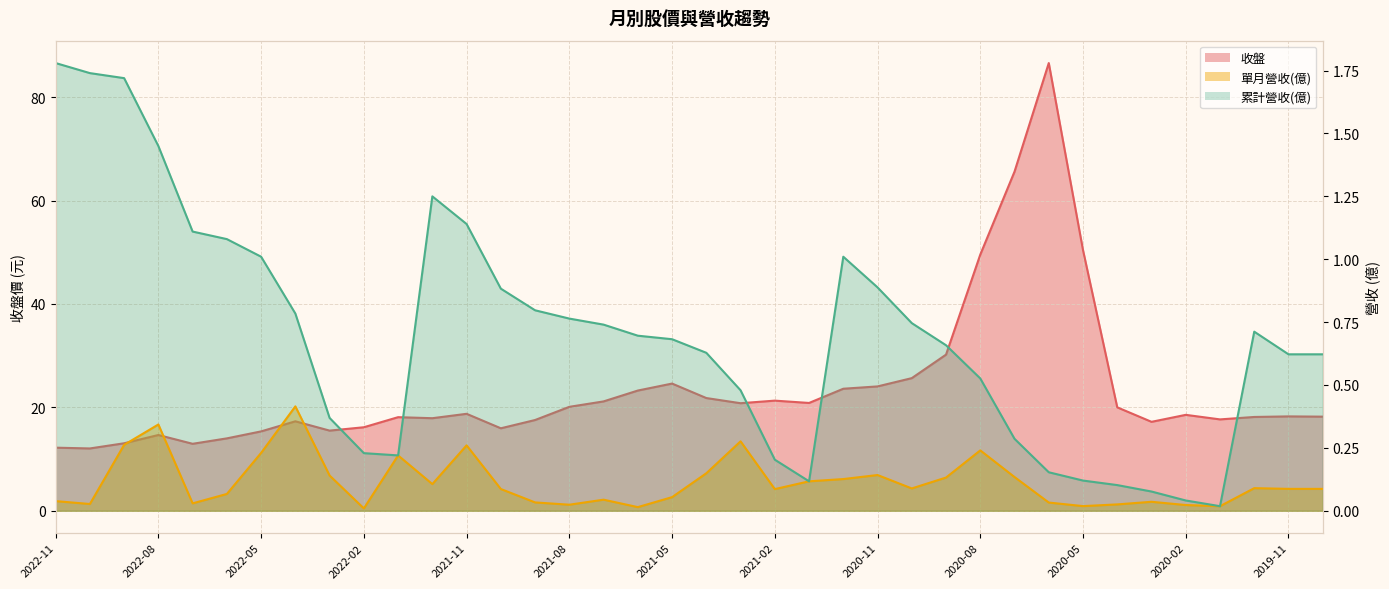

What is the label of the 19th point from the left?

2021-05